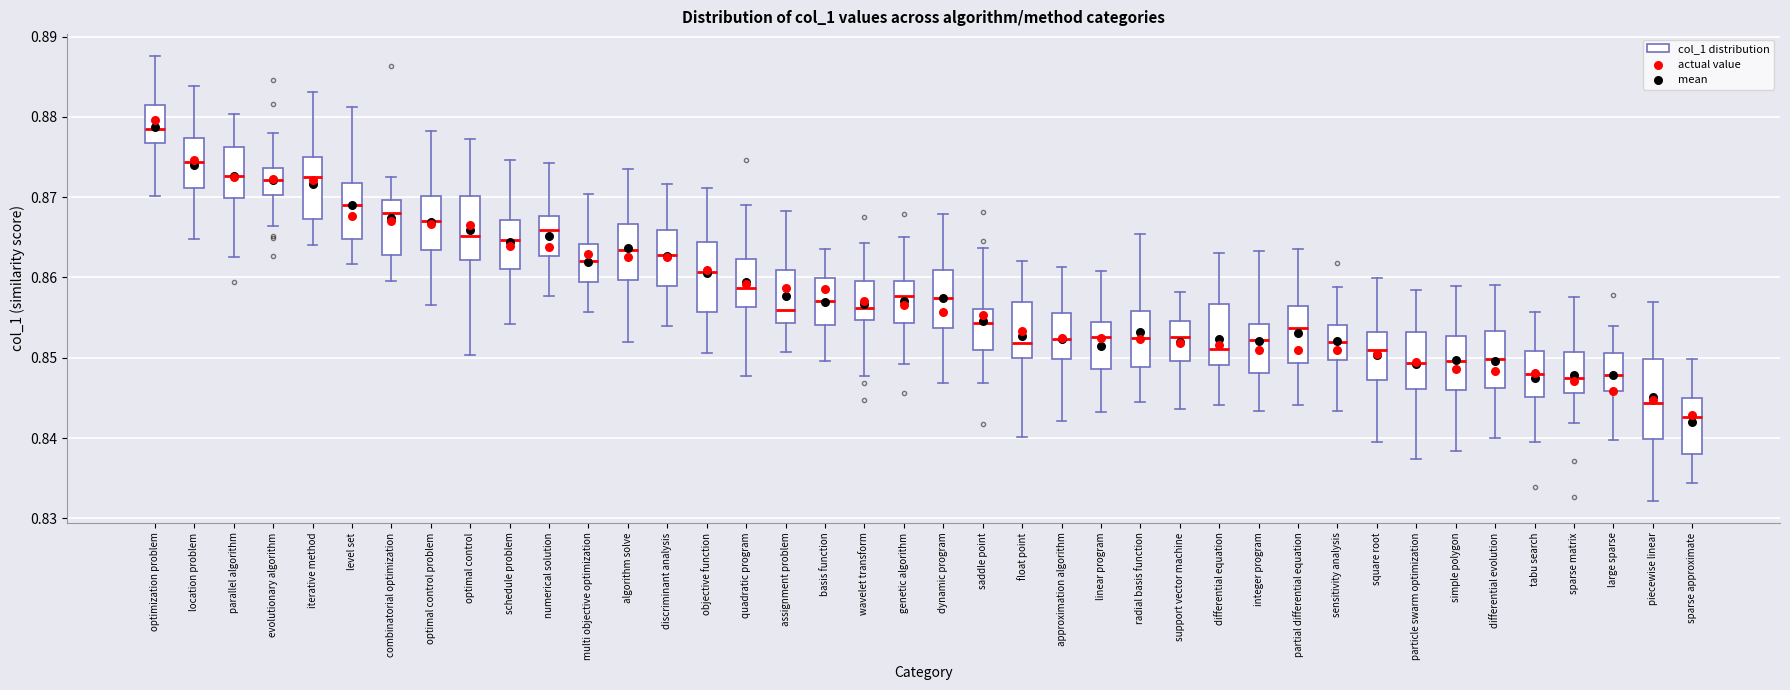

Which box has the lowest median line?

sparse approximate